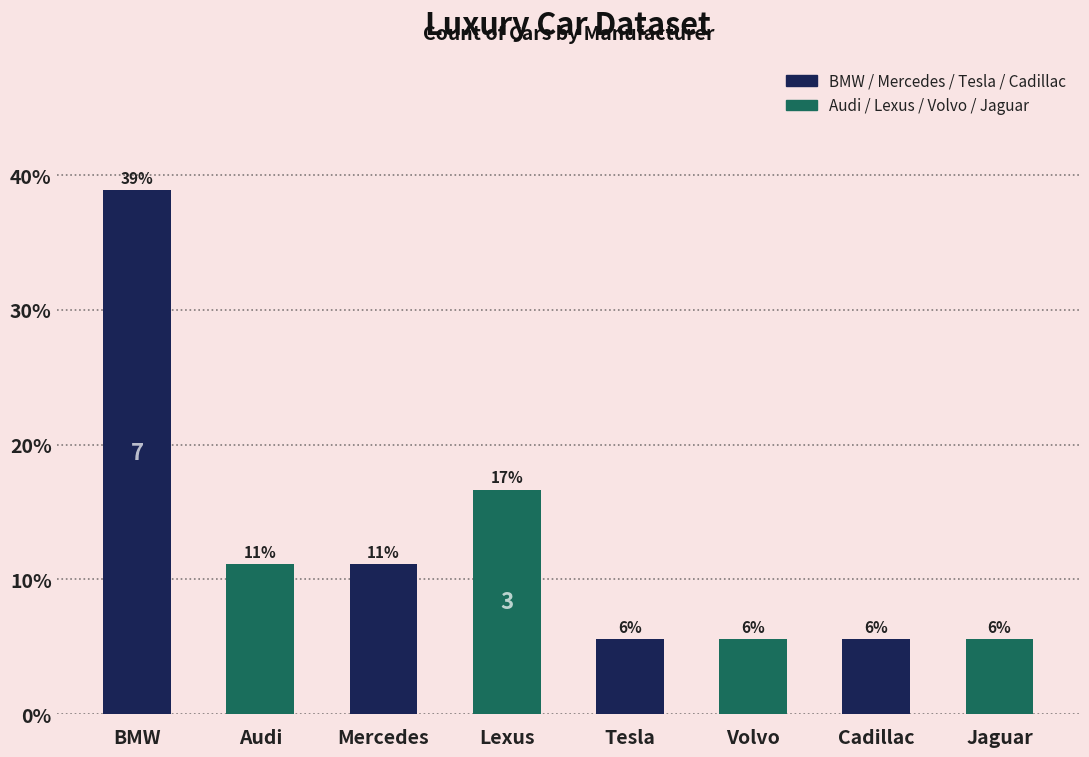

Which label corresponds to the largest value in the chart?

BMW